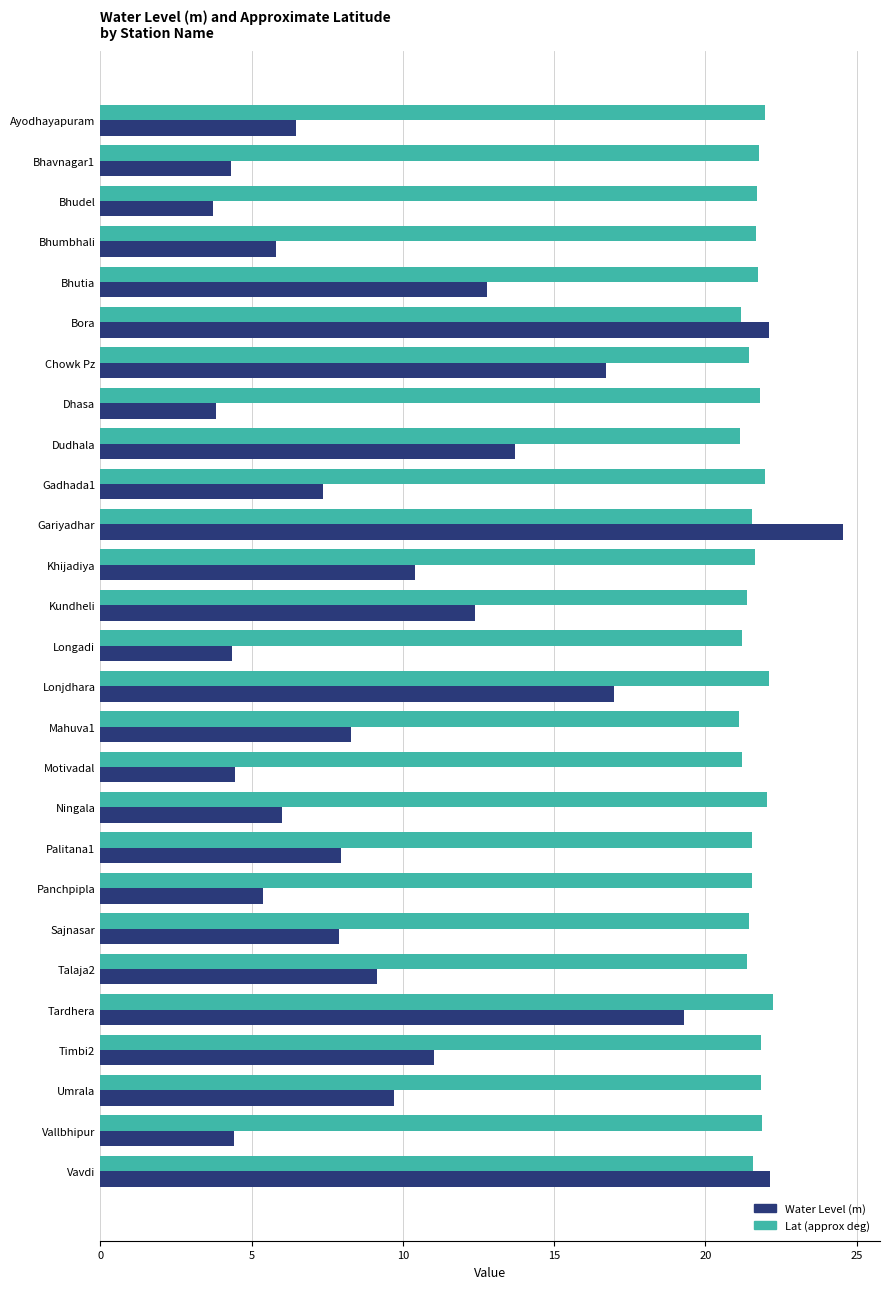

Is it true that Water Level (m) equals 1.4 at Panchpipla?

False